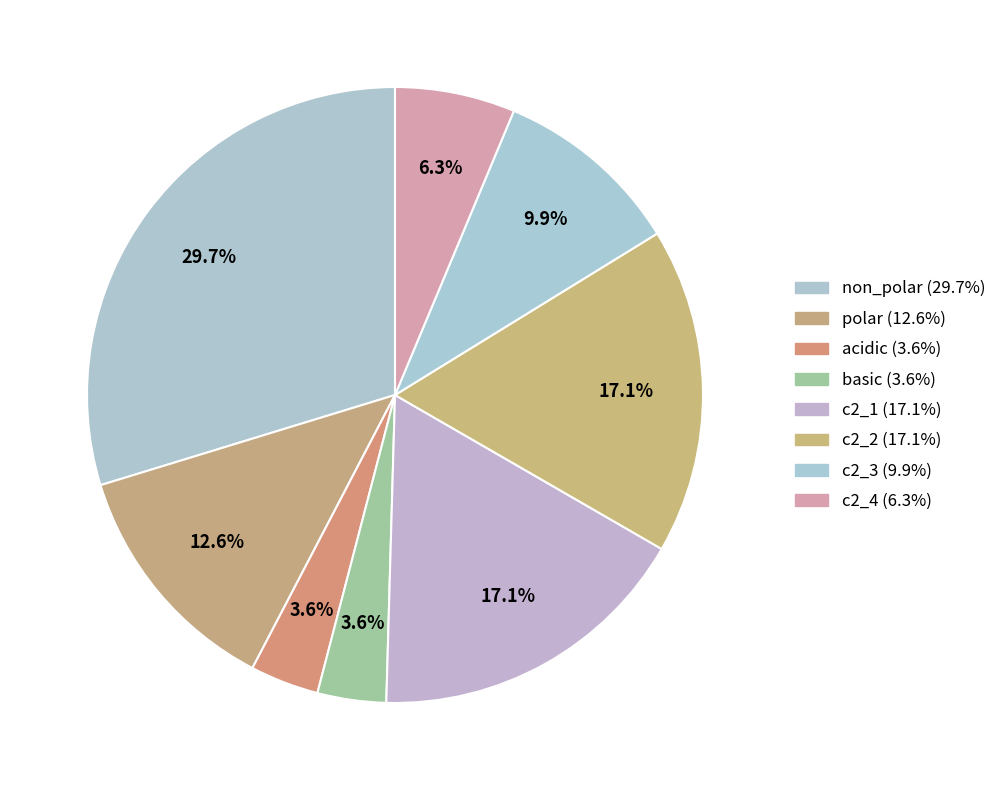

To the nearest percent, what is the combined percentage of c2_4 and basic?

10%